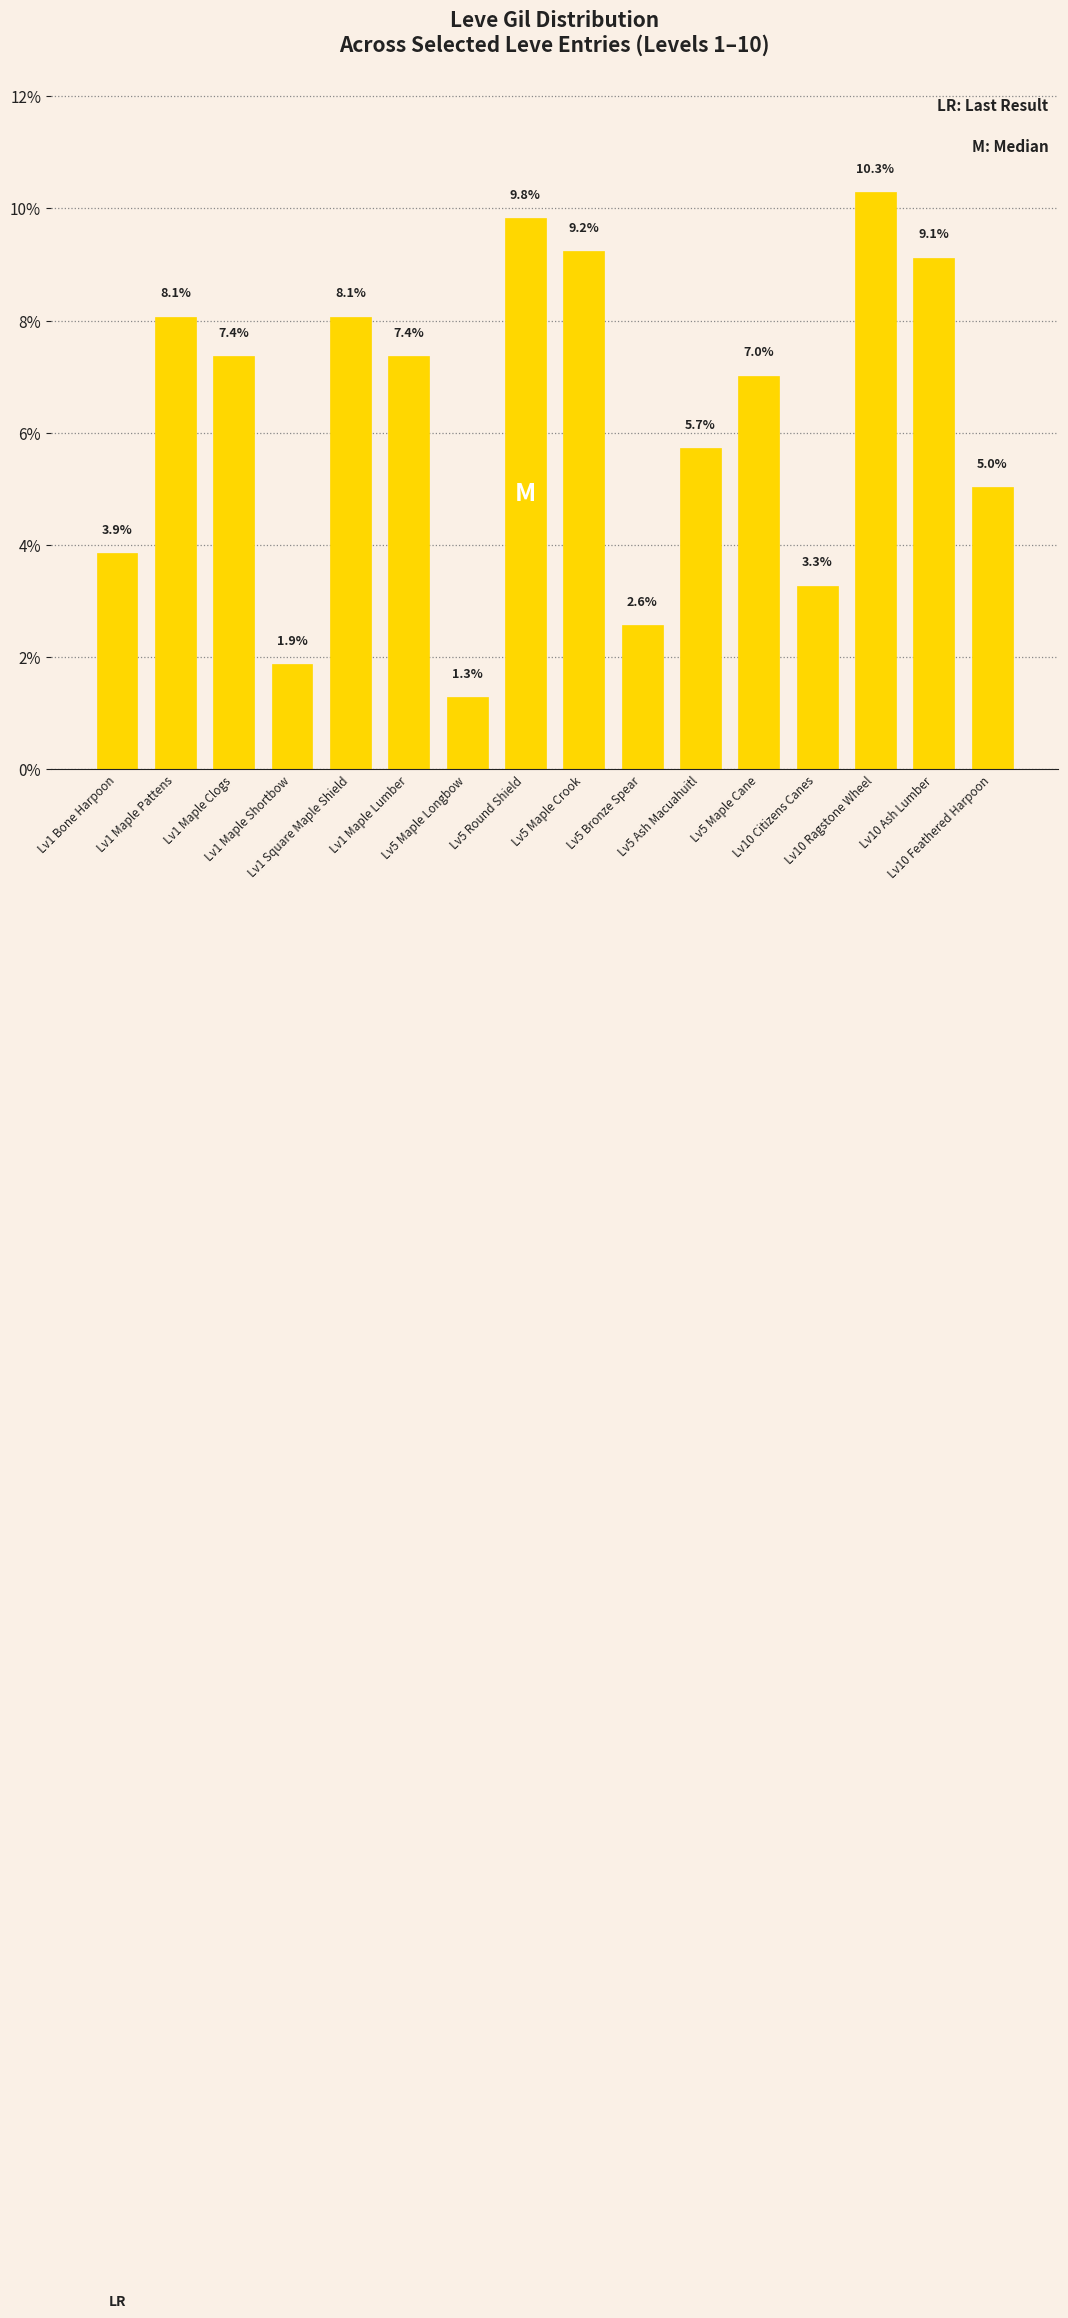

What is the value of the 3rd bar from the left?

7.4